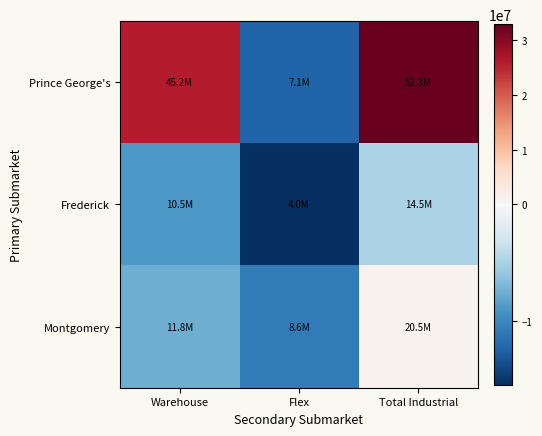

Which has a higher value, Flex or Warehouse?

Warehouse